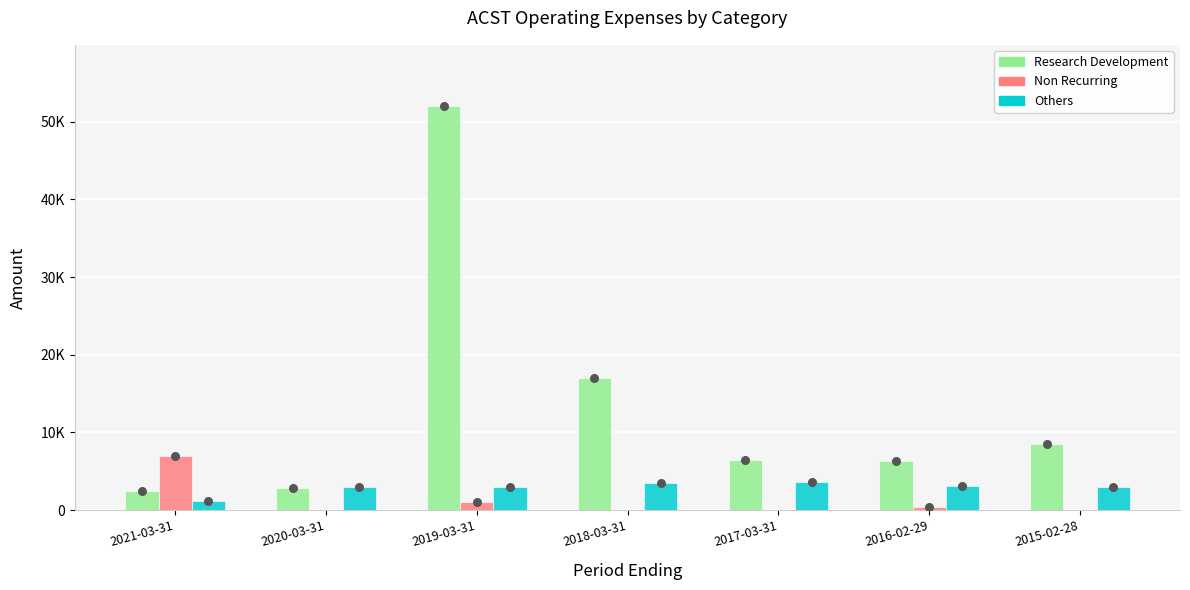

At how many categories does at least one series exceed 26084?

1